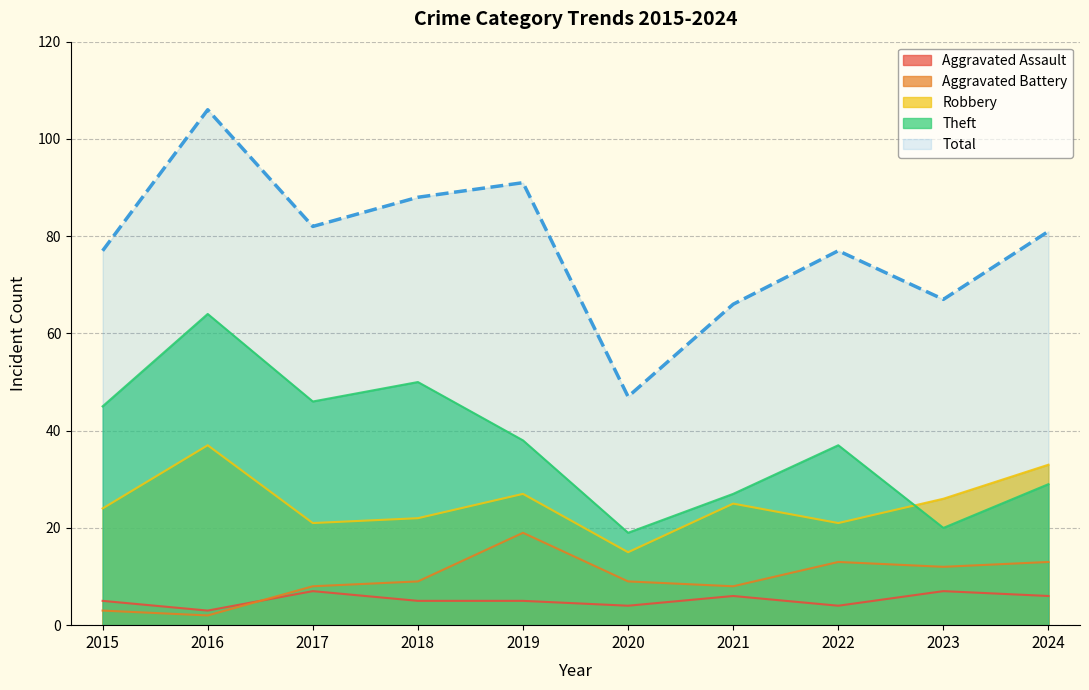

The Total series shows 88 at 2018. True or false?

True